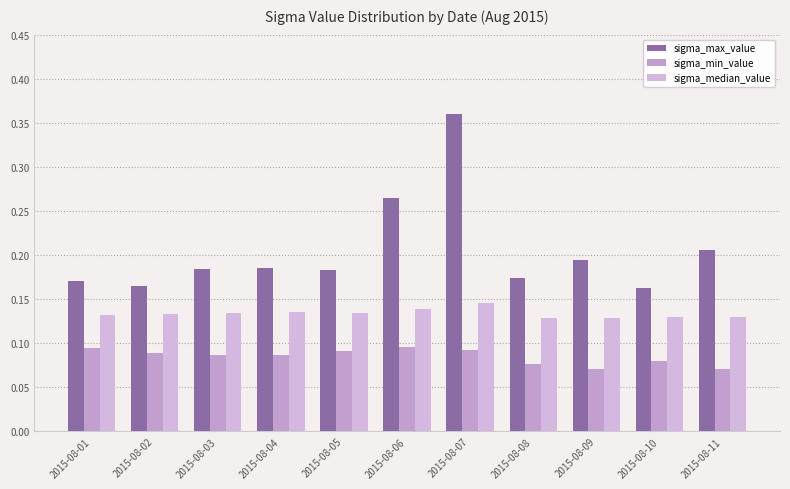

True or false: sigma_median_value has a value of 0.1 at 2015-08-09.

True